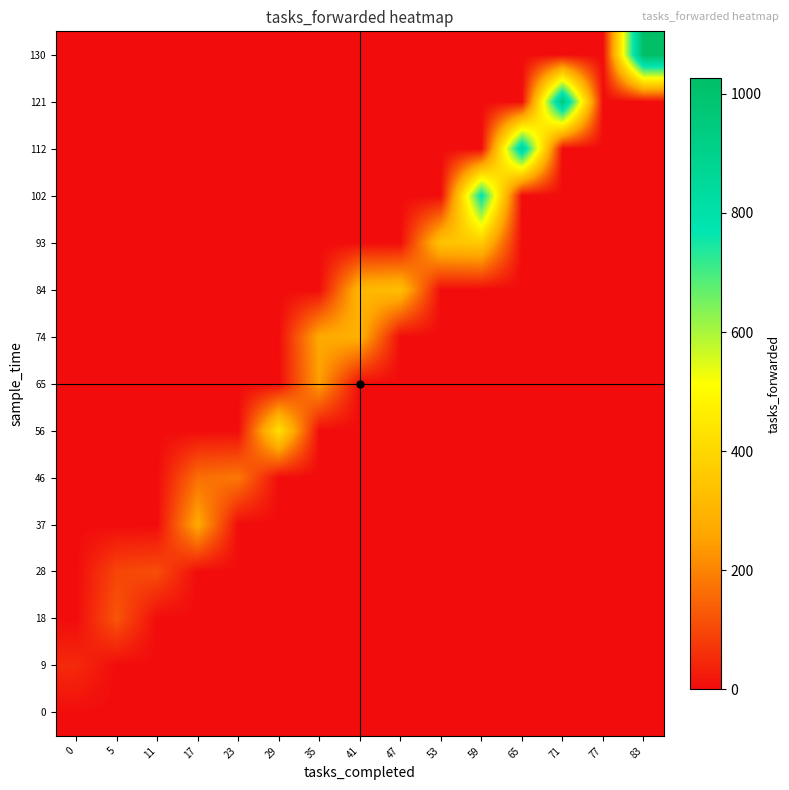

Reading right to left, transcribe all the data shown in this chart.

0: 83=0	77=0	71=0	65=0	59=0	53=0	47=0	41=0	35=0	29=0	23=0	17=0	11=0	5=0	0=3
9: 83=0	77=0	71=0	65=0	59=0	53=0	47=0	41=0	35=0	29=0	23=0	17=0	11=0	5=0	0=49
18: 83=0	77=0	71=0	65=0	59=0	53=0	47=0	41=0	35=0	29=0	23=0	17=0	11=0	5=122	0=0
28: 83=0	77=0	71=0	65=0	59=0	53=0	47=0	41=0	35=0	29=0	23=0	17=0	11=109	5=96	0=0
37: 83=0	77=0	71=0	65=0	59=0	53=0	47=0	41=0	35=0	29=0	23=0	17=271	11=0	5=0	0=0
46: 83=0	77=0	71=0	65=0	59=0	53=0	47=0	41=0	35=0	29=0	23=181	17=165	11=0	5=0	0=0
56: 83=0	77=0	71=0	65=0	59=0	53=0	47=0	41=0	35=0	29=426	23=0	17=0	11=0	5=0	0=0
65: 83=0	77=0	71=0	65=0	59=0	53=0	47=0	41=0	35=246	29=0	23=0	17=0	11=0	5=0	0=0
74: 83=0	77=0	71=0	65=0	59=0	53=0	47=0	41=289	35=269	29=0	23=0	17=0	11=0	5=0	0=0
84: 83=0	77=0	71=0	65=0	59=0	53=0	47=326	41=309	35=0	29=0	23=0	17=0	11=0	5=0	0=0
93: 83=0	77=0	71=0	65=0	59=361	53=345	47=0	41=0	35=0	29=0	23=0	17=0	11=0	5=0	0=0
102: 83=0	77=0	71=0	65=0	59=782	53=0	47=0	41=0	35=0	29=0	23=0	17=0	11=0	5=0	0=0
112: 83=0	77=0	71=0	65=867	59=0	53=0	47=0	41=0	35=0	29=0	23=0	17=0	11=0	5=0	0=0
121: 83=0	77=0	71=954	65=0	59=0	53=0	47=0	41=0	35=0	29=0	23=0	17=0	11=0	5=0	0=0
130: 83=1027	77=0	71=0	65=0	59=0	53=0	47=0	41=0	35=0	29=0	23=0	17=0	11=0	5=0	0=0